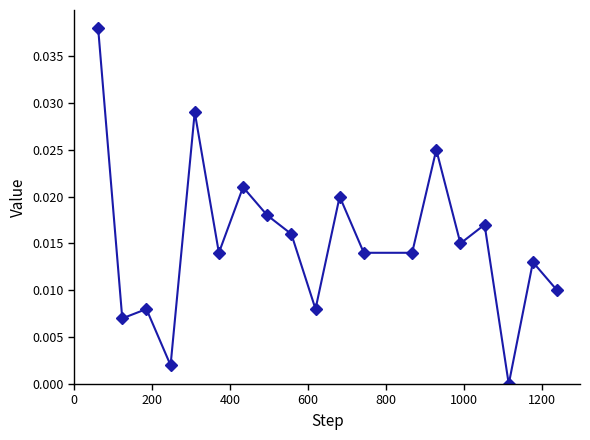

What is the sum of all values?

0.3